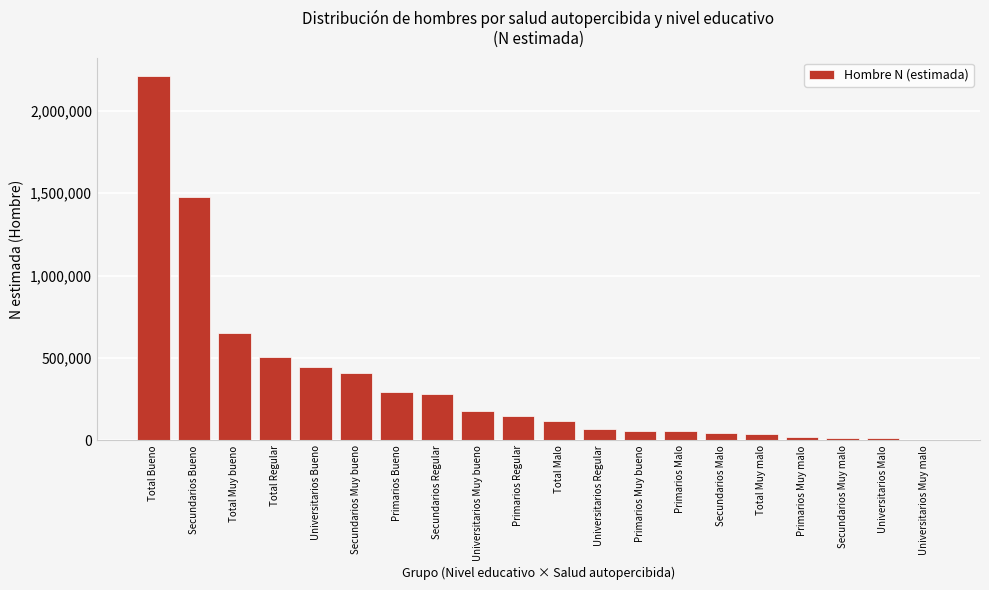

Between Secundarios Muy bueno and Universitarios Regular, which is larger?

Secundarios Muy bueno